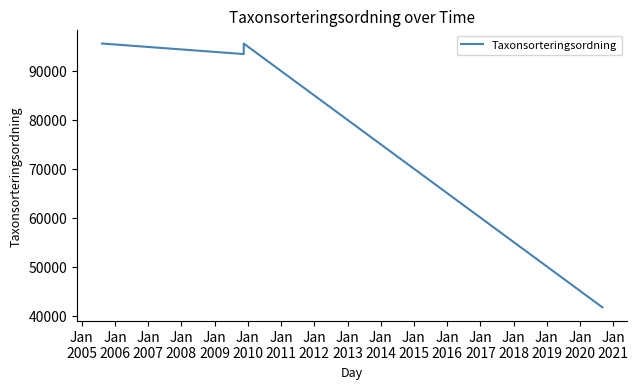

What is the value of the 3rd point from the left?

95520